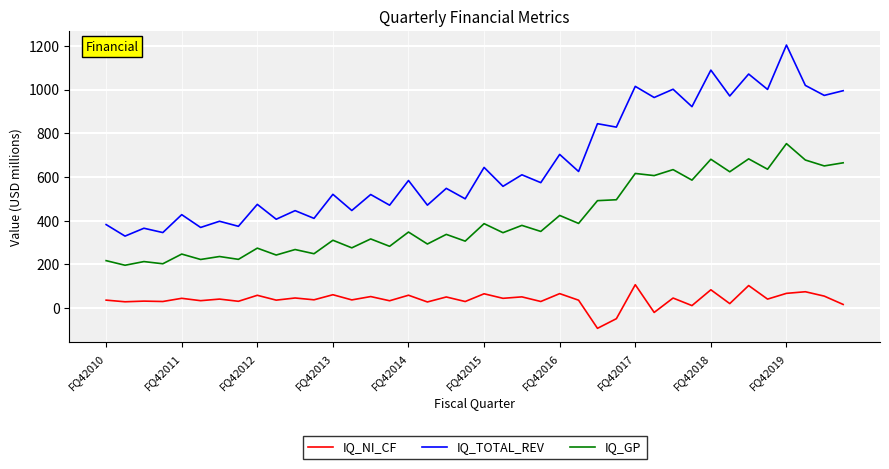

Rank the series by their maximum value, from lowest to highest.

IQ_NI_CF, IQ_GP, IQ_TOTAL_REV